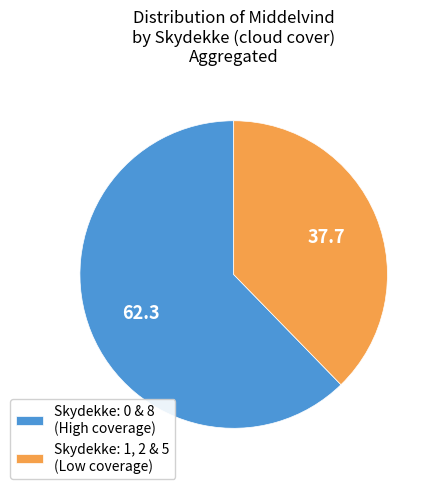

True or false: Skydekke: 0 & 8 (High coverage) accounts for 62% of the total.

True